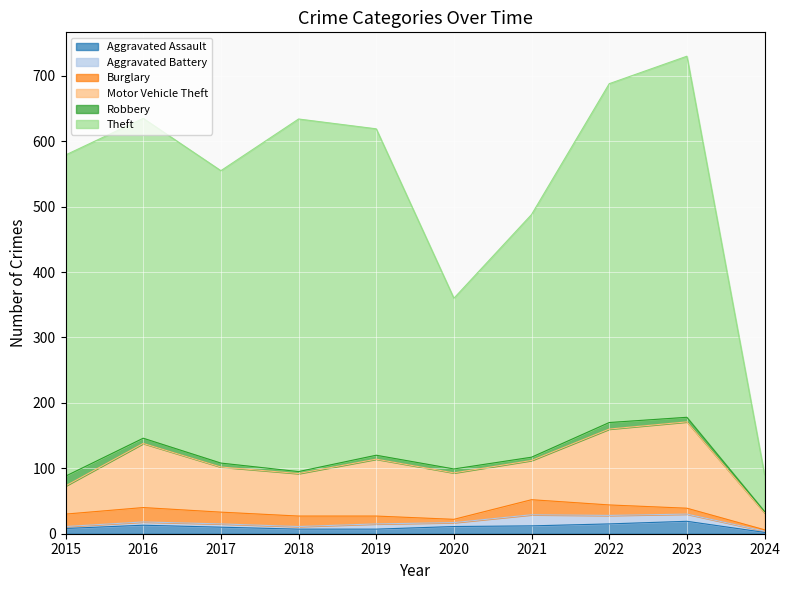

Is it true that Theft equals 863 at 2016?

False